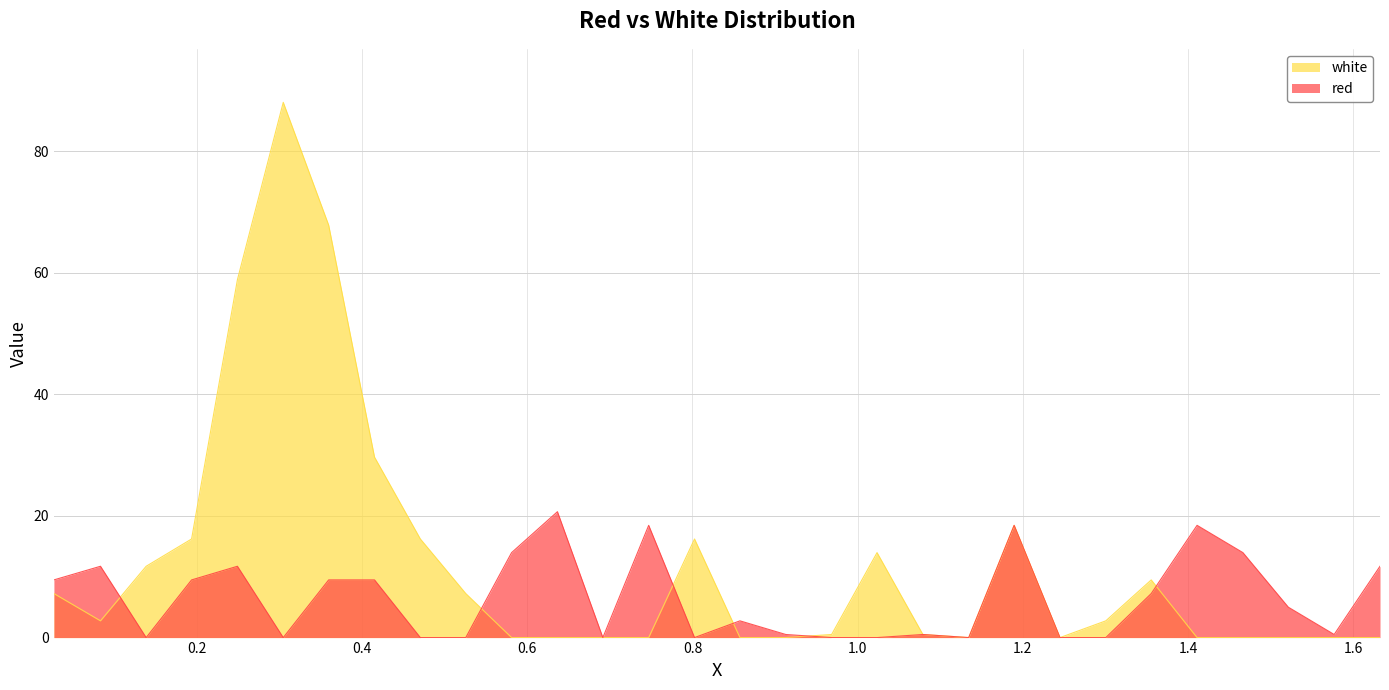

Is the value of red at 0.1935 greater than the value of white at 0.249?

No